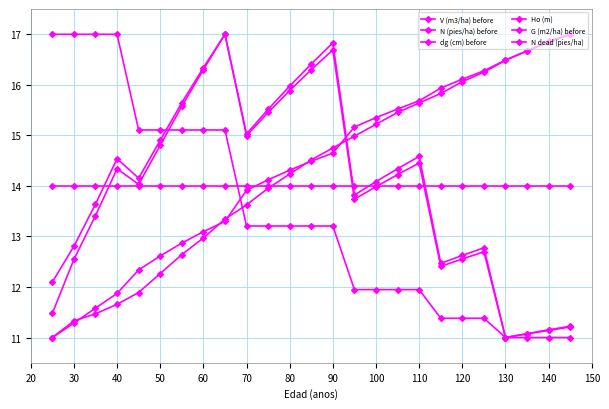

Is this an area chart (filled region under the line)?

No